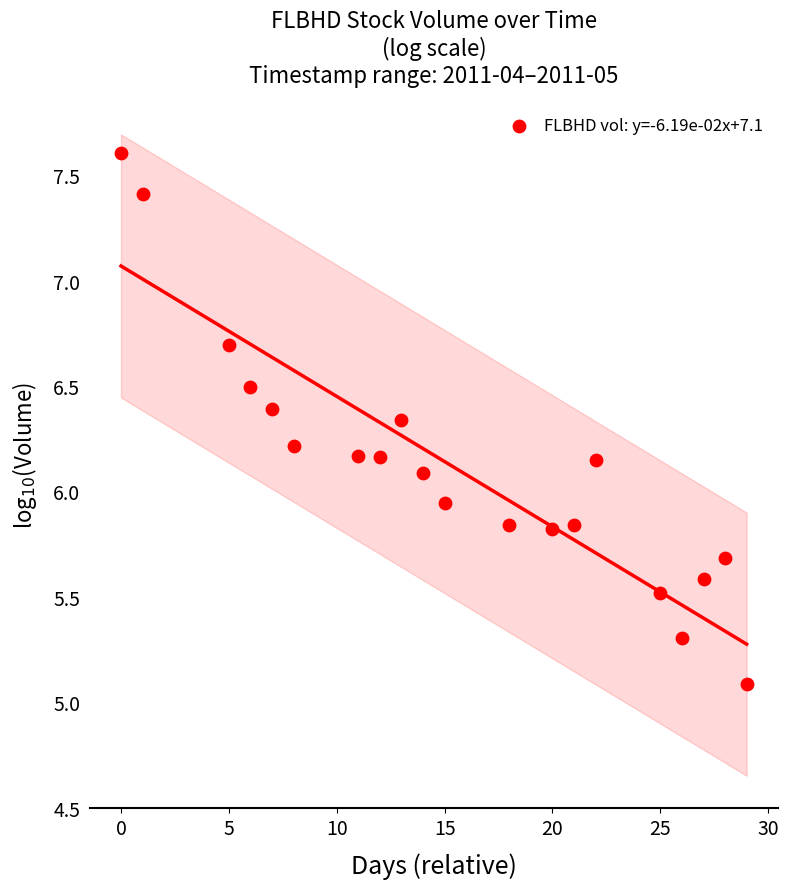

What is the range of X values (max minus min)?

29.0